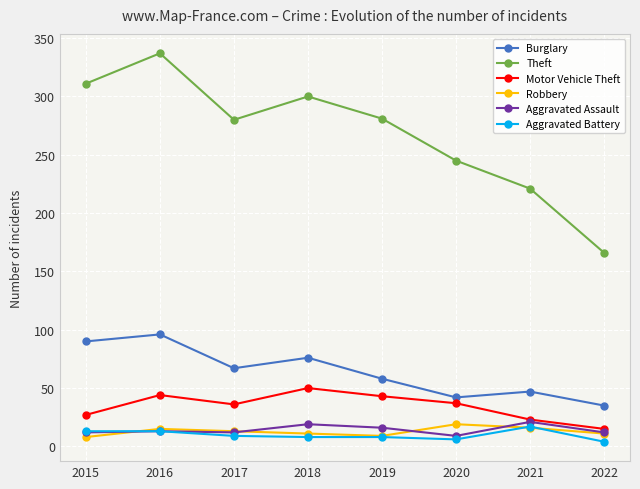

At which category is the sum across all series the highest?

2016